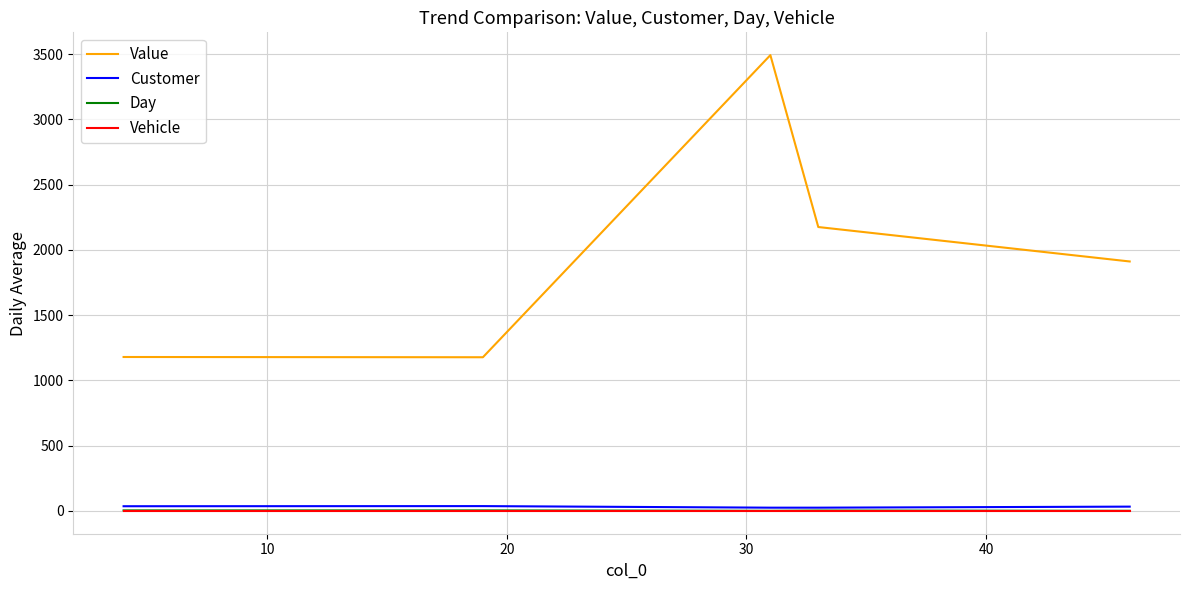

True or false: Value and Day intersect in this chart.

False